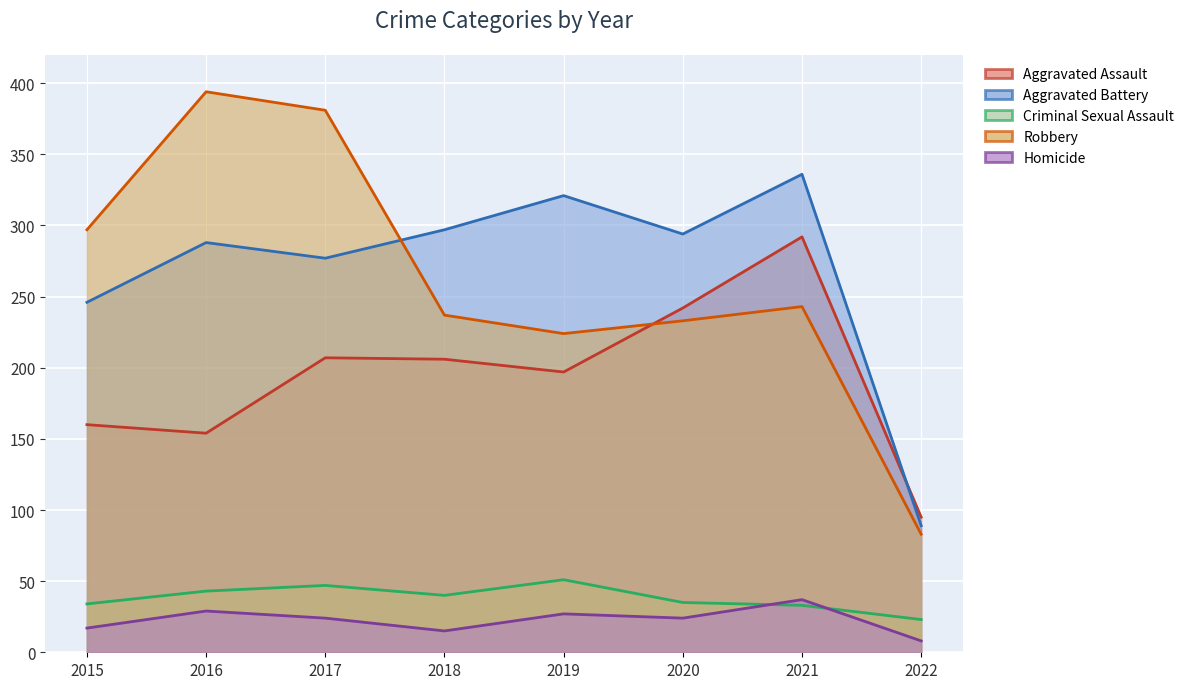

After their last crossing, which series has the higher values: Robbery or Aggravated Assault?

Aggravated Assault